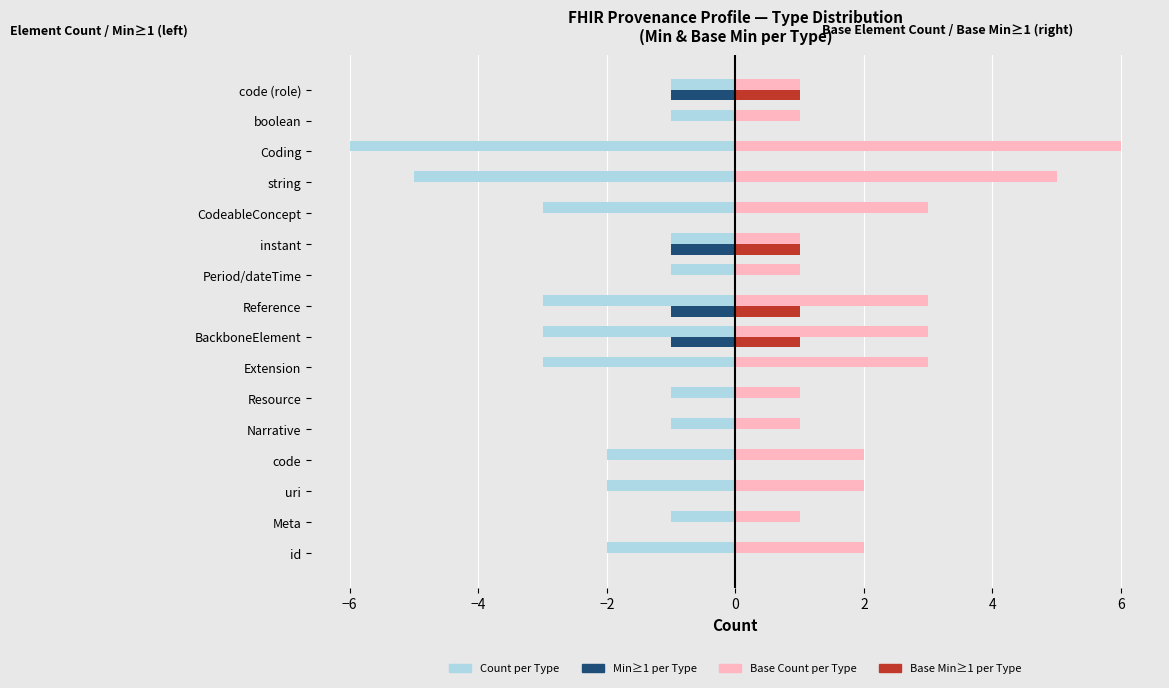

How many series are shown in this chart?

4